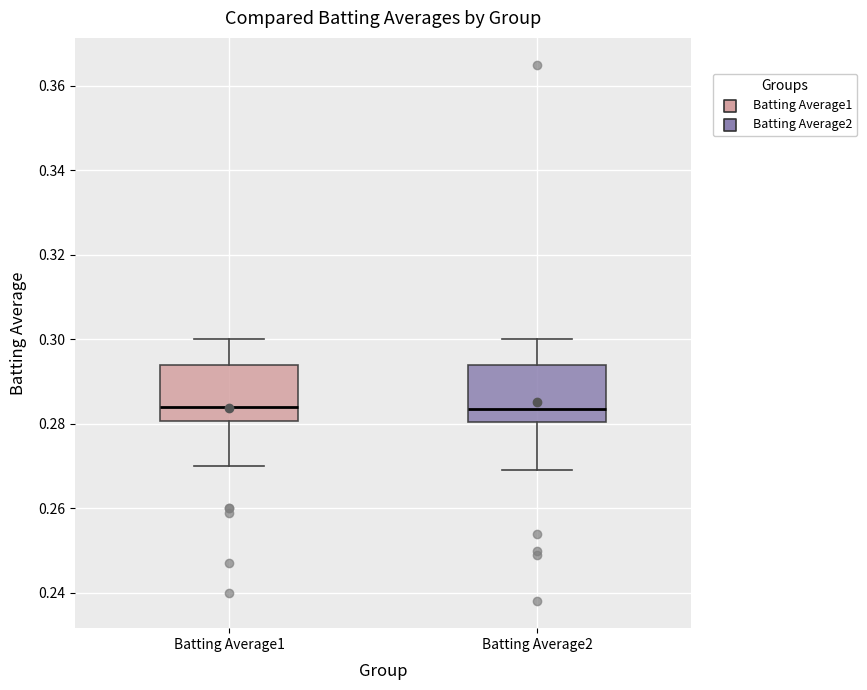

Where is the upper edge of the box for Batting Average1 on the y-axis? The values are not printed on the chart, so give them approximately, as read against the axis.

0.294